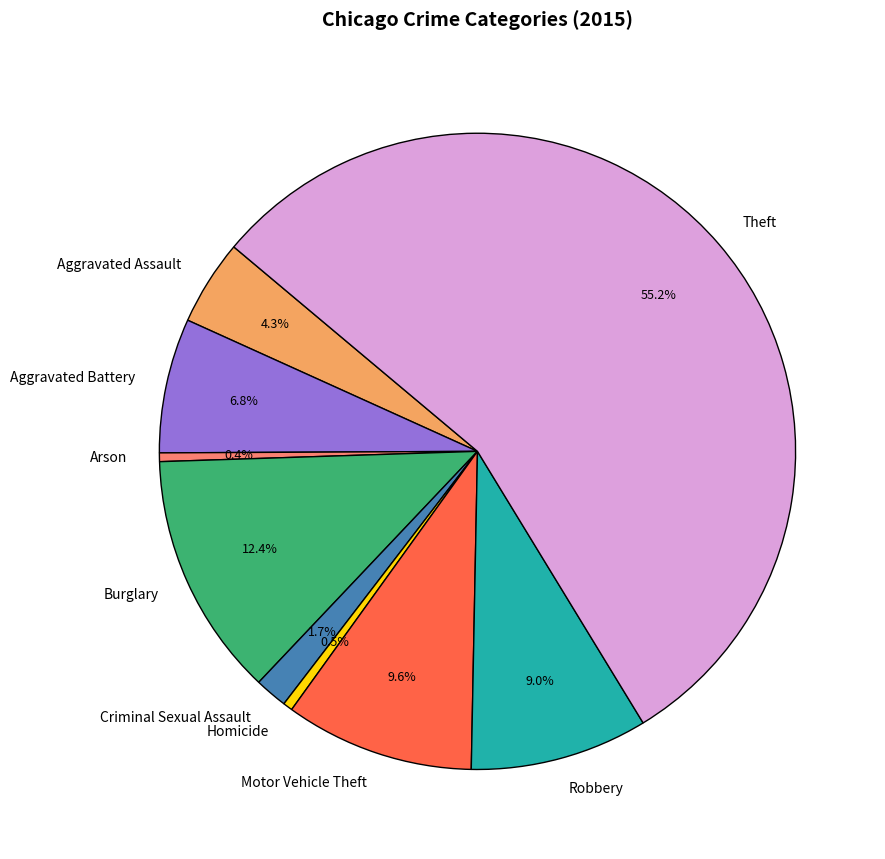

Count the number of slices in the pie.

9